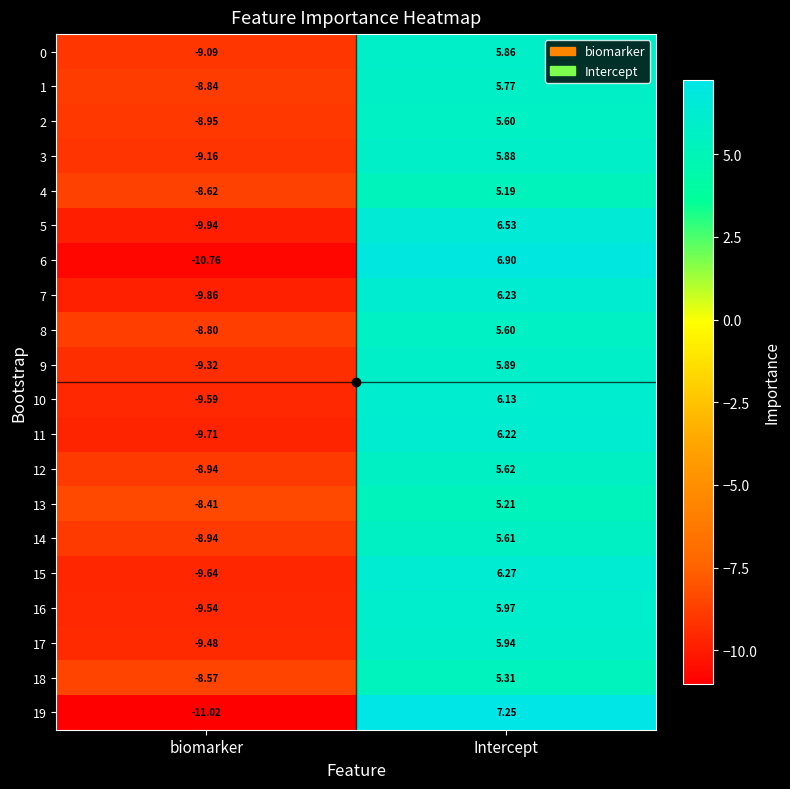

Which category has the highest value across all series?

Intercept